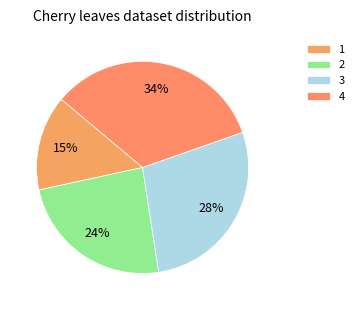

True or false: 1 accounts for 21% of the total.

False